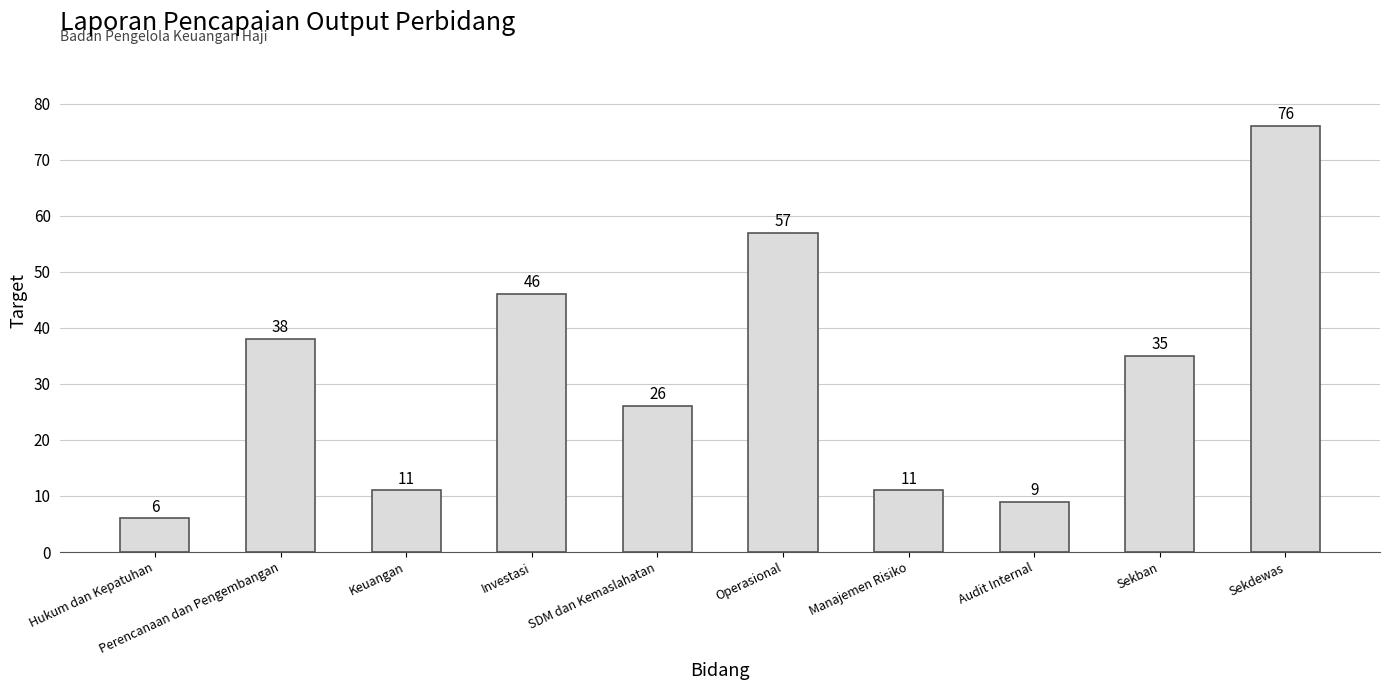

What is the label of the 6th bar from the left?

Operasional